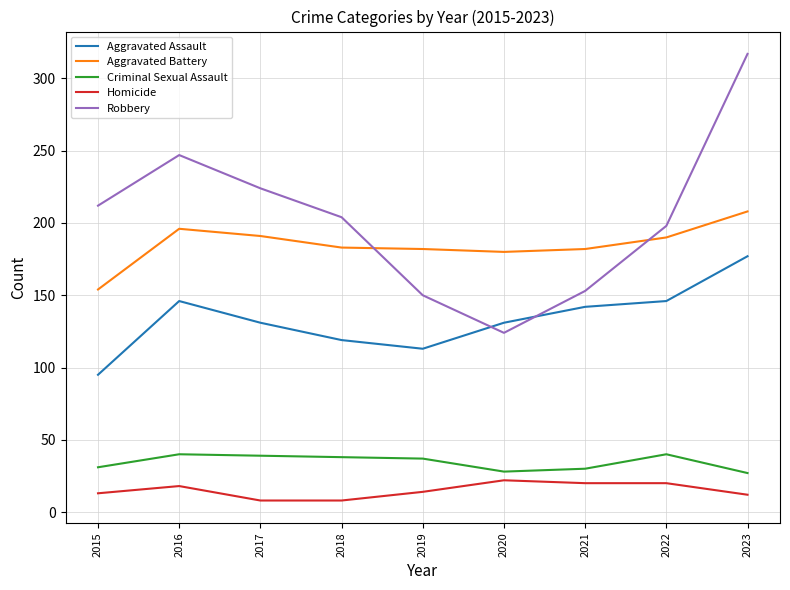

Which series has the widest spread of values?

Robbery